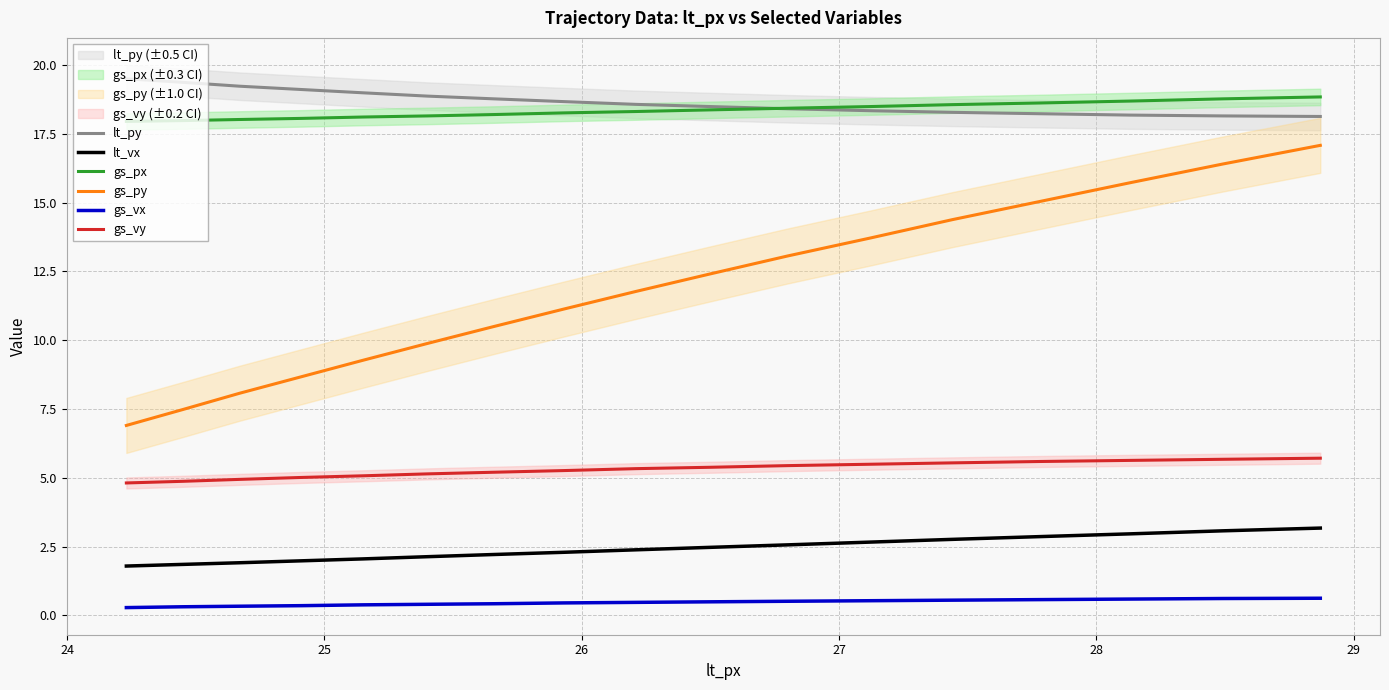

What is the lowest value of the gs_vx series?

0.3